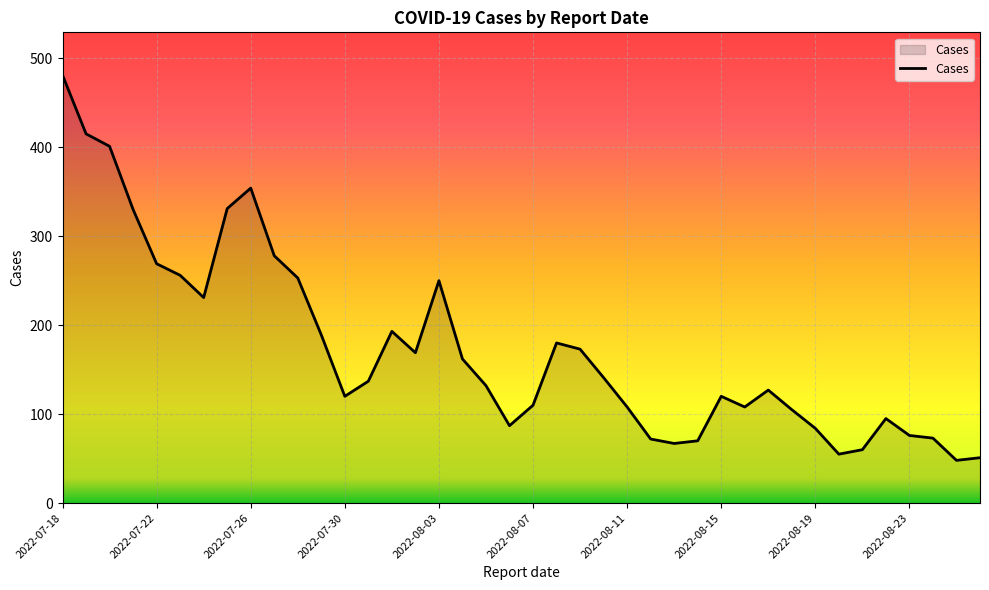

What is the maximum value shown in the chart?

481